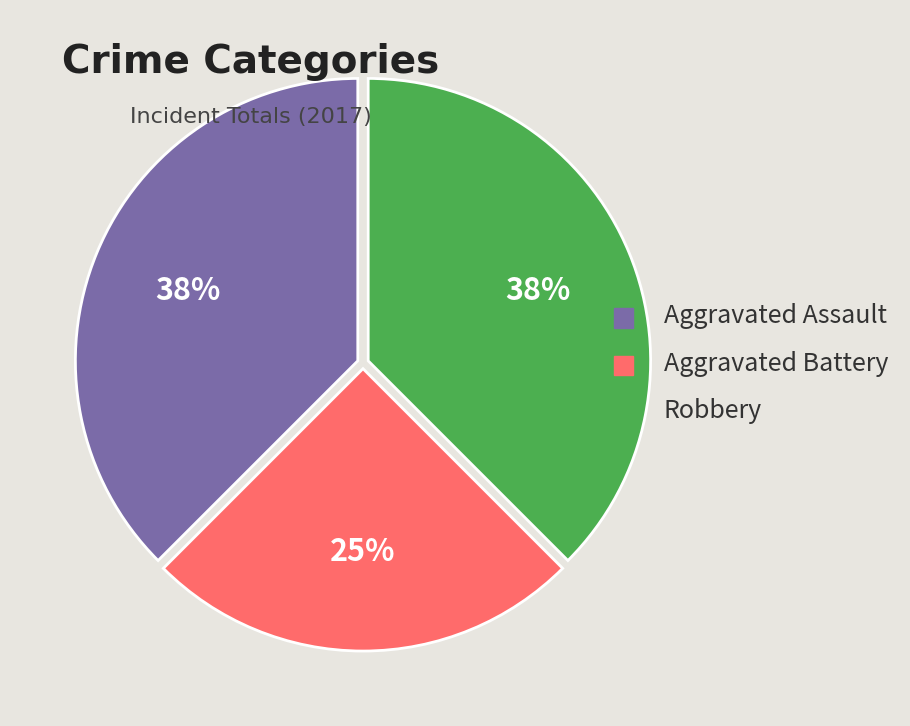

To the nearest percent, what is the average slice percentage?

33%